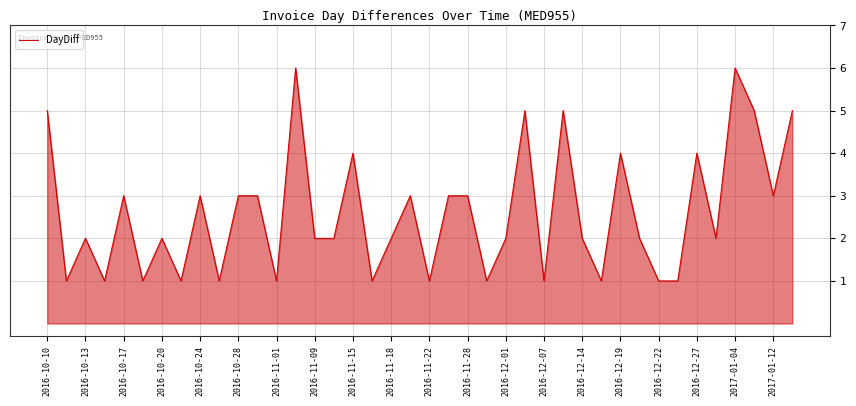

What is the greatest value displayed?

6